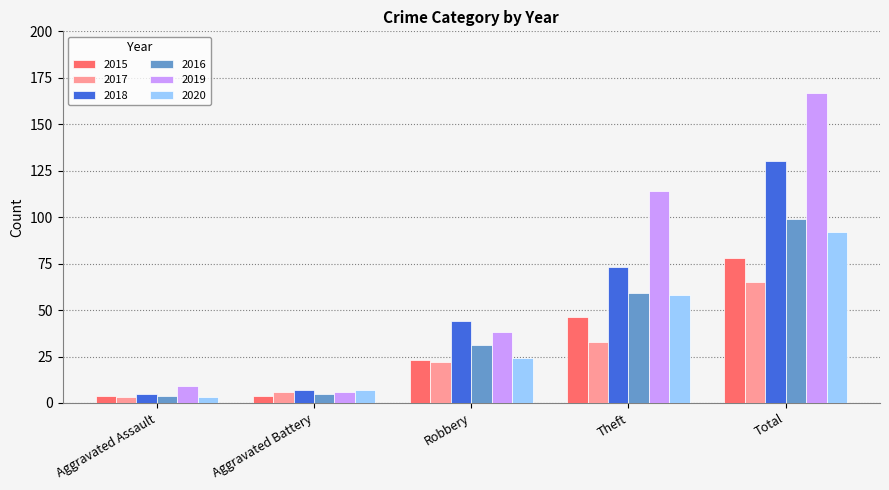

How many data points in 2016 are less than 31?

2